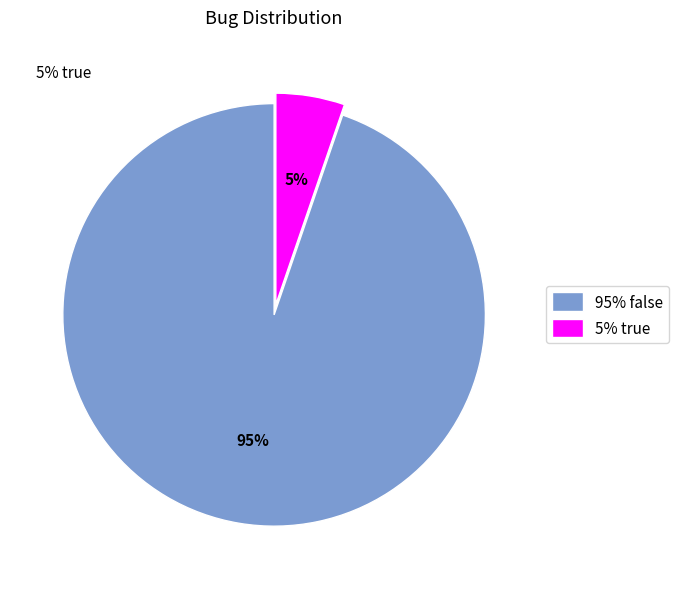

Rank the categories by value from highest to lowest.

95% false, 5% true